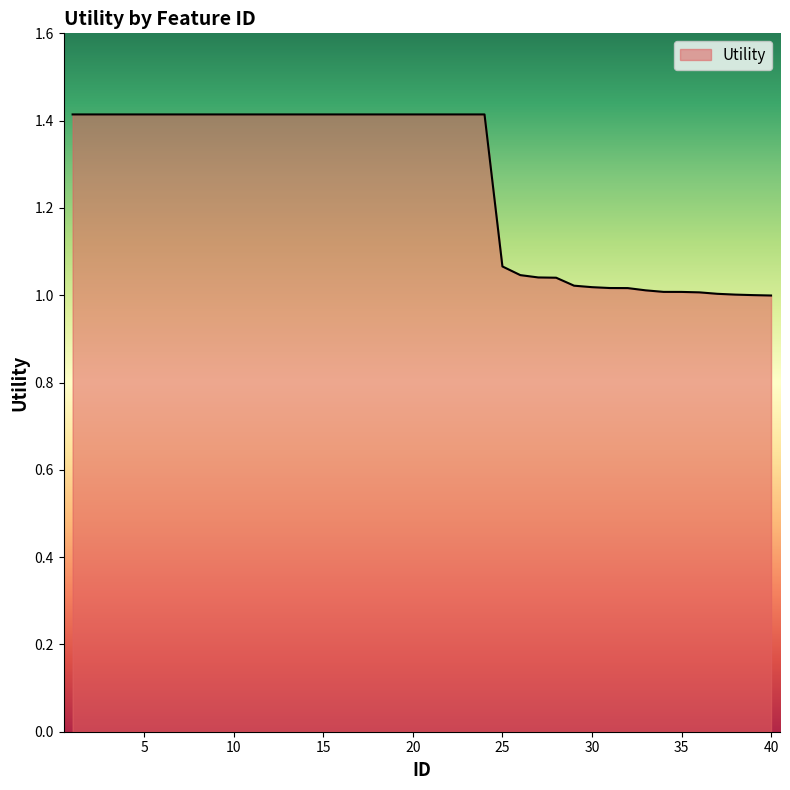

Does the chart display data point markers on the line(s)?

No